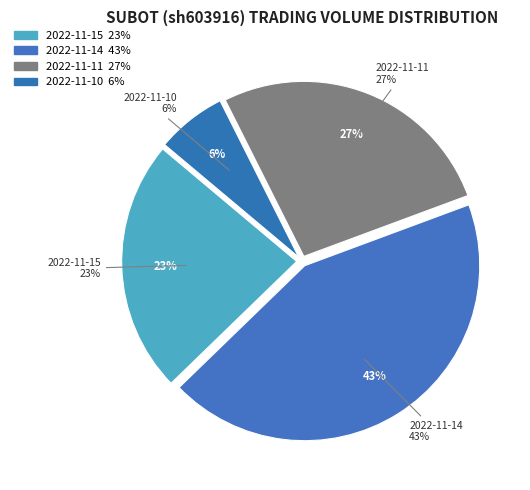

Which slice is the smallest?

2022-11-10